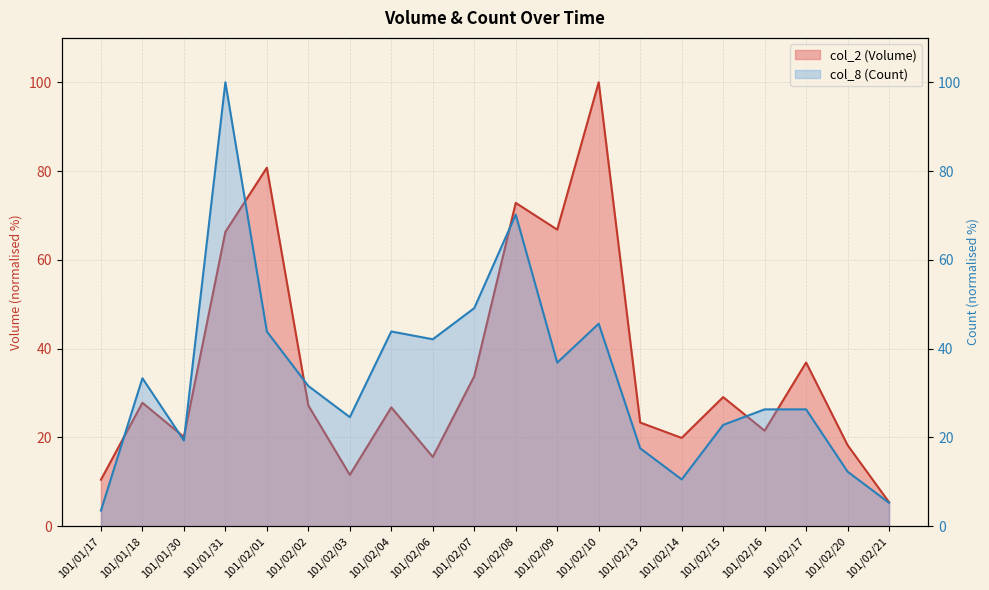

What position from the left is 101/01/17?

1